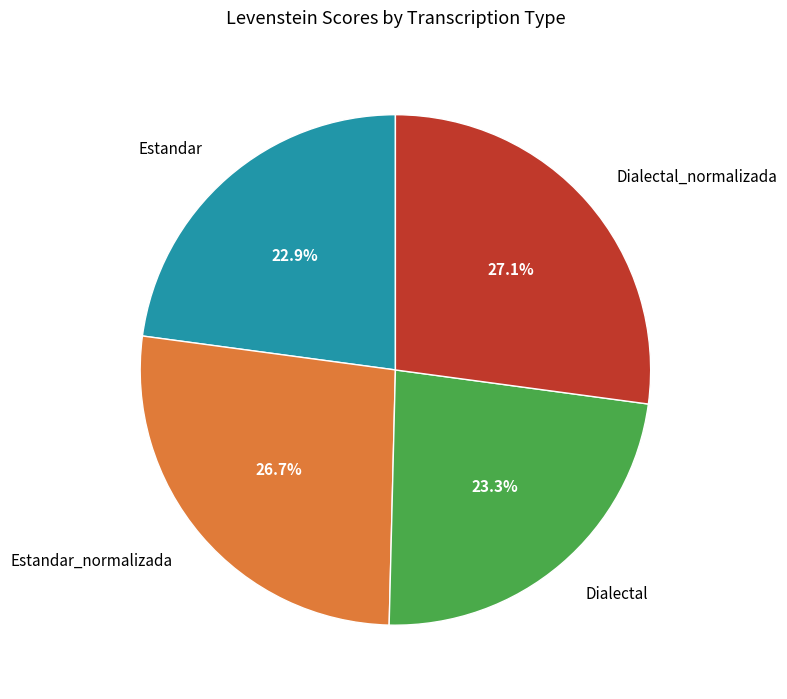

Approximately how many times larger is the value at Estandar_normalizada compared to Dialectal?

1.1